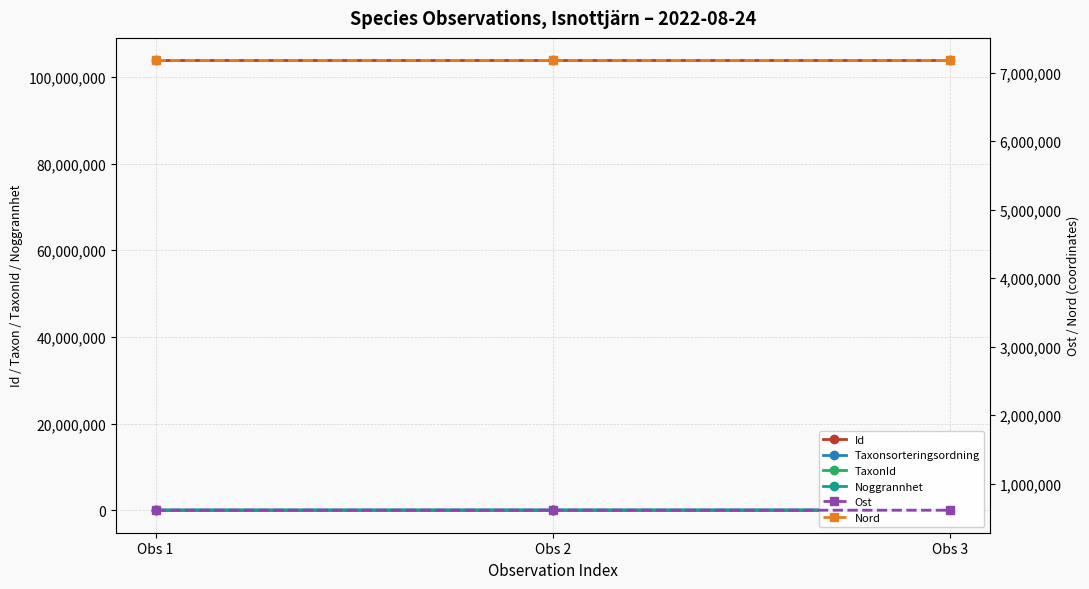

Which series has the largest total across all categories?

Id